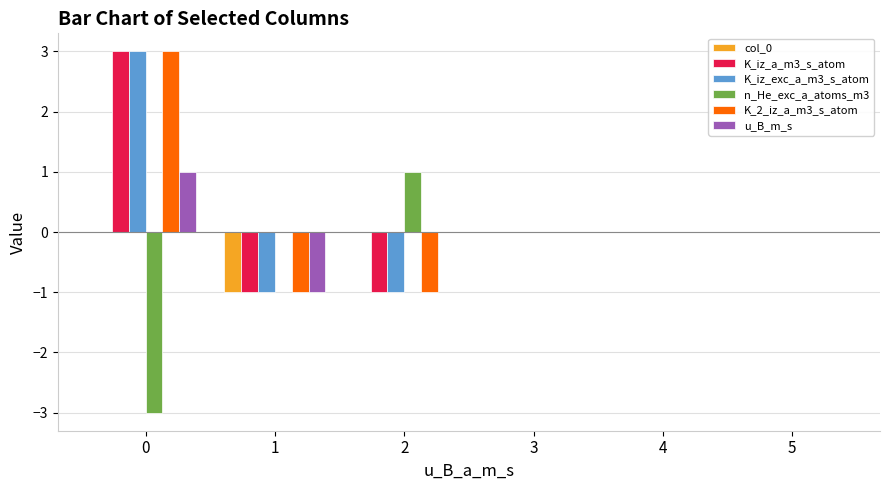

Are the bars horizontal?

No